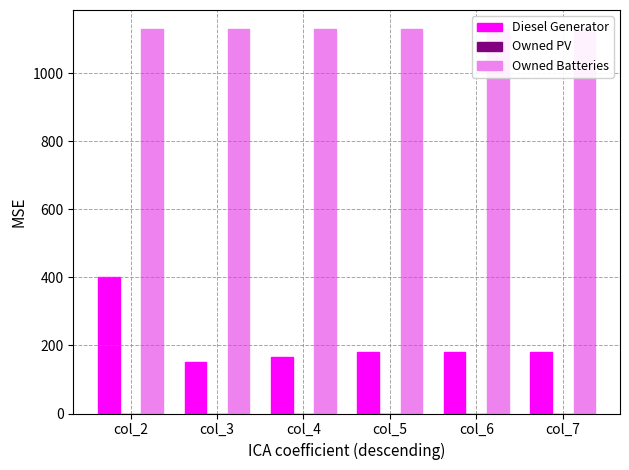

The Owned PV series shows 0 at col_6. True or false?

True